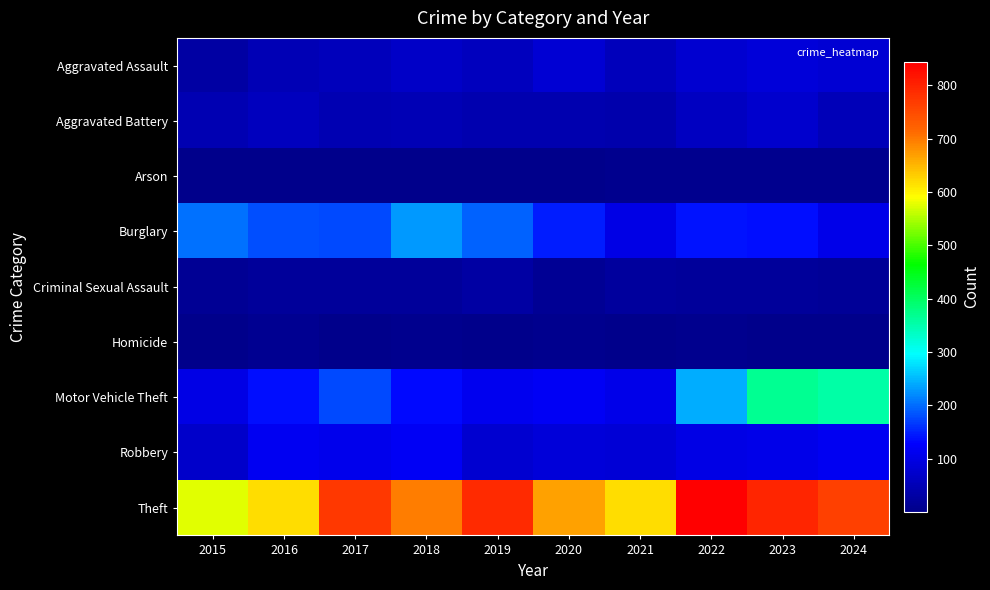

What is the total value across all series at 2017?

1359